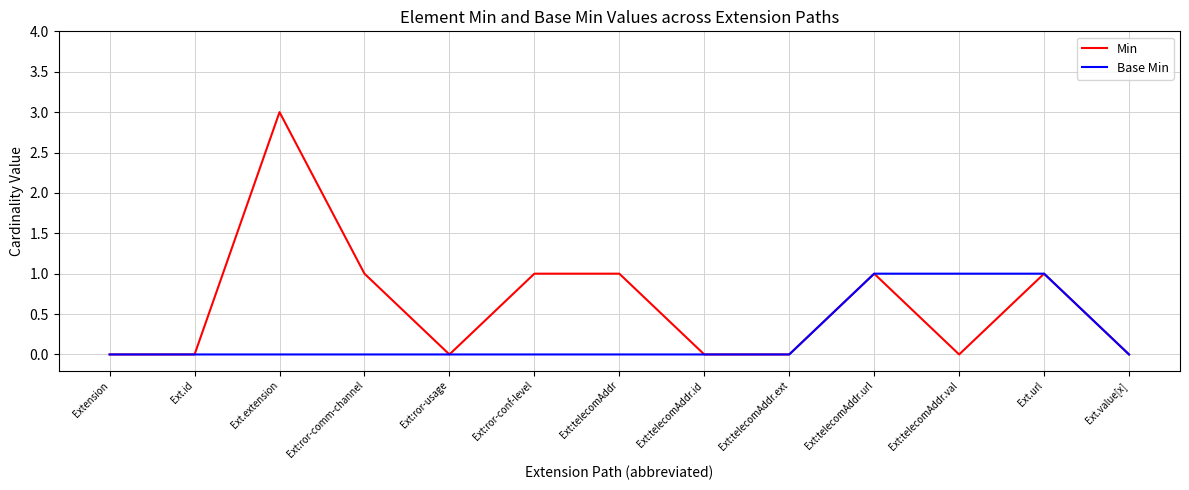

Is it true that Base Min equals -1 at Ext:telecomAddr.ext?

False